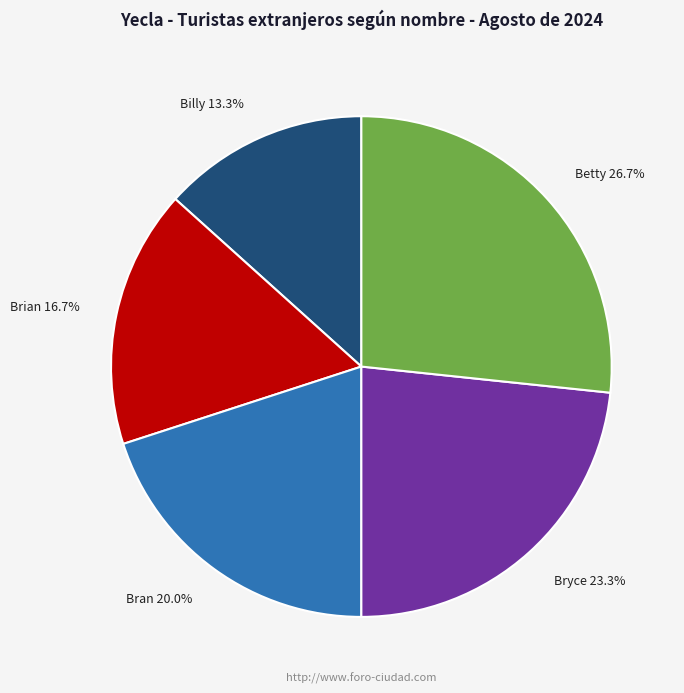

To the nearest percent, what is the combined percentage of Bryce and Billy?

37%